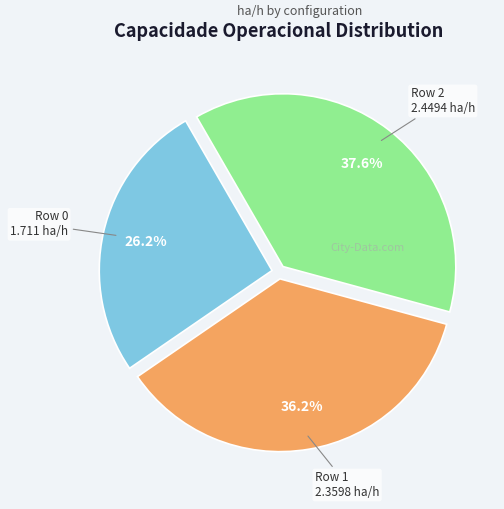

To the nearest percent, what portion does Row 2 represent?

38%